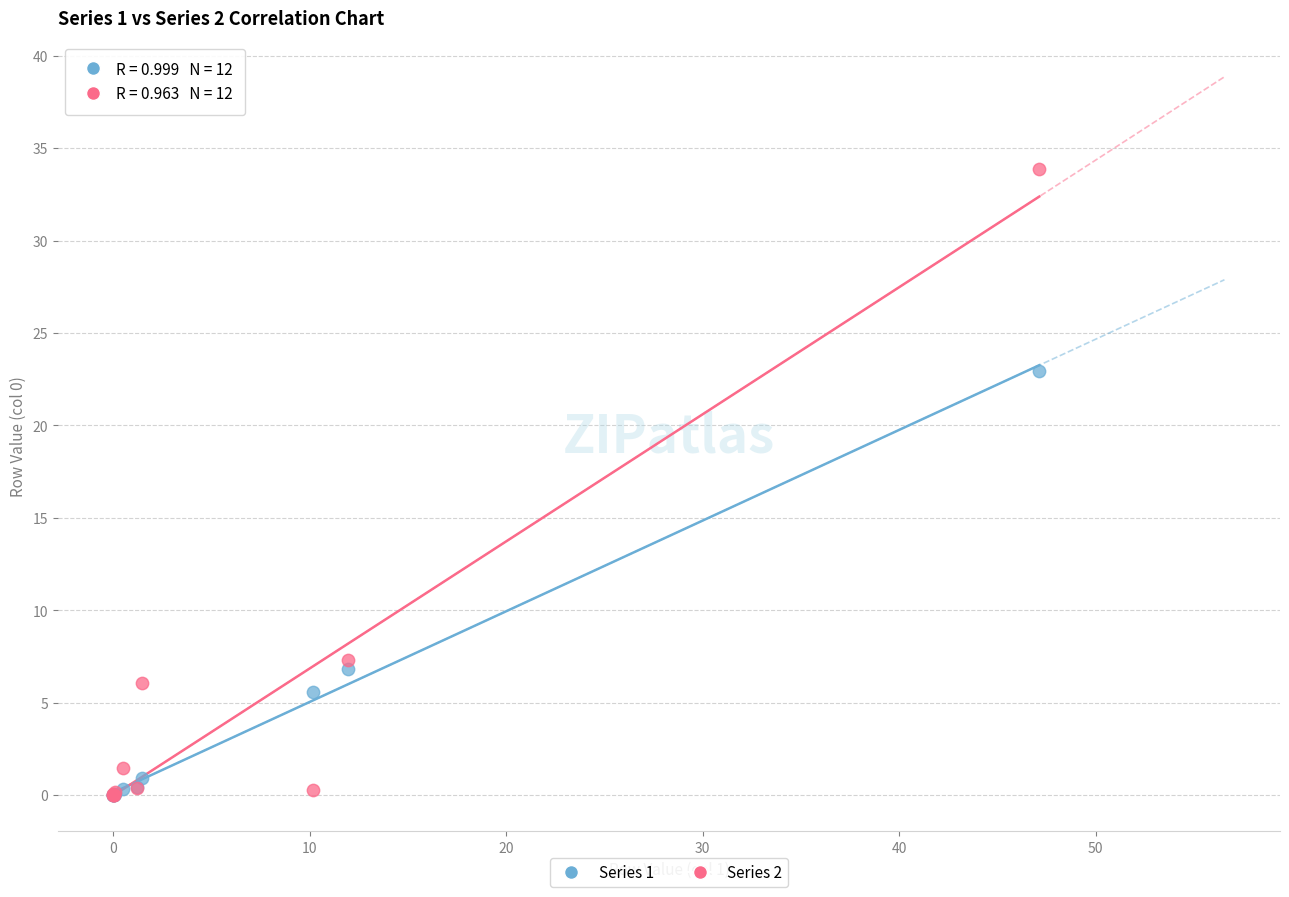

Across all series, what Y value is closest to 16?

22.9